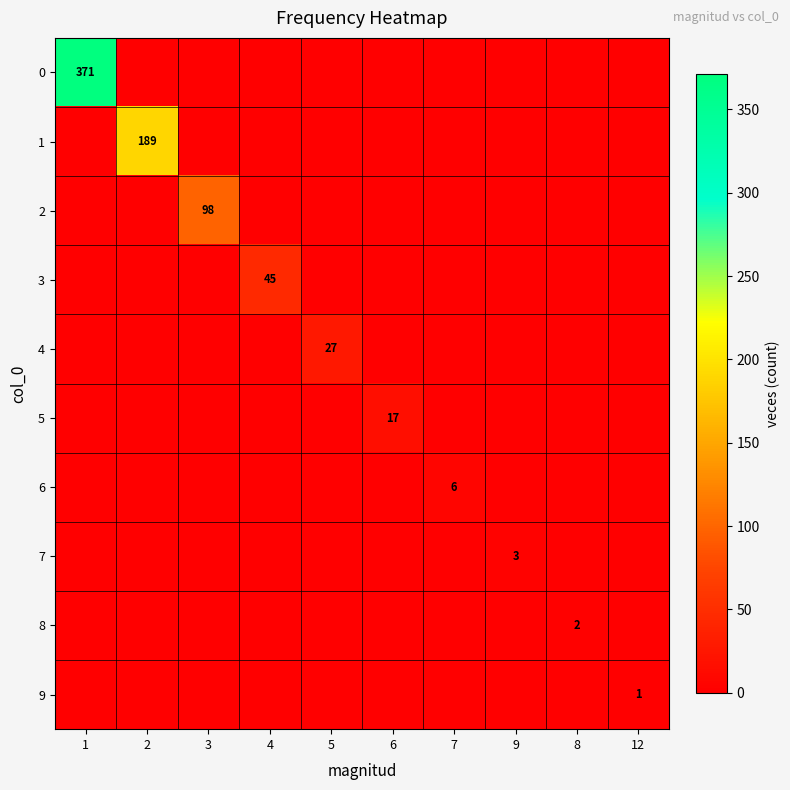

Is it true that 8 equals 1 at 8?

False